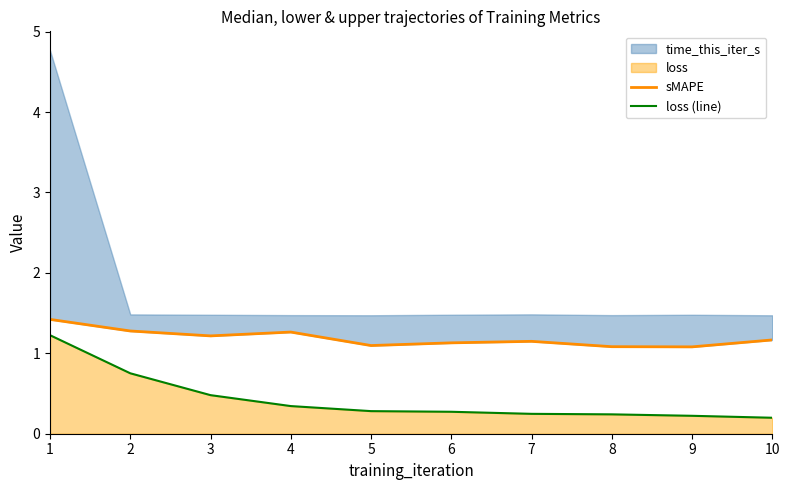

True or false: sMAPE has a value of 1.3 at 2.

True